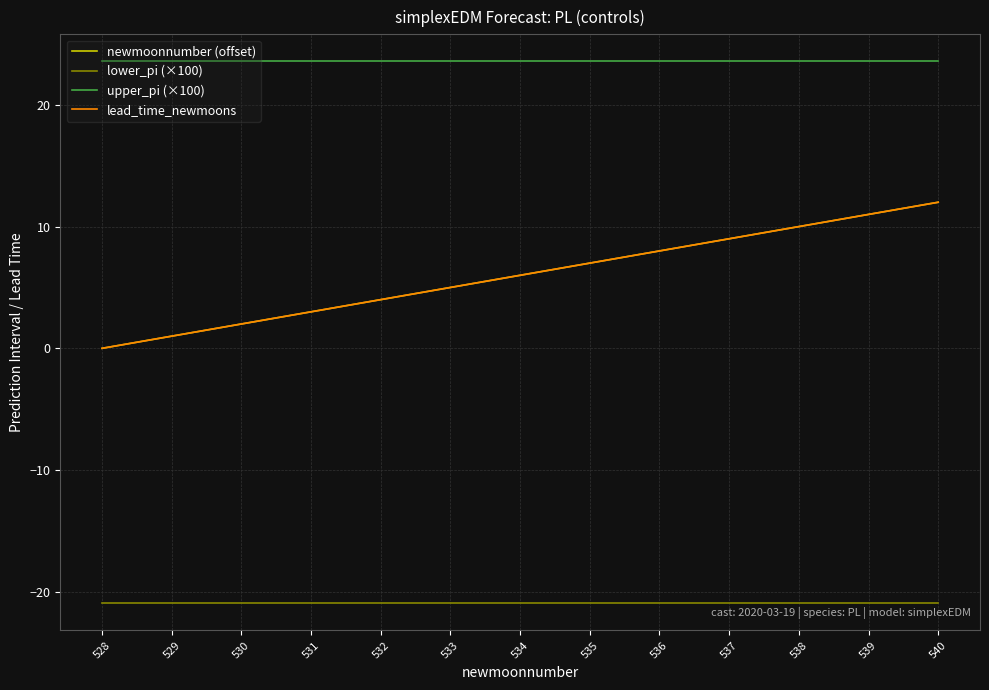

Which series has the largest total across all categories?

upper_pi (×100)